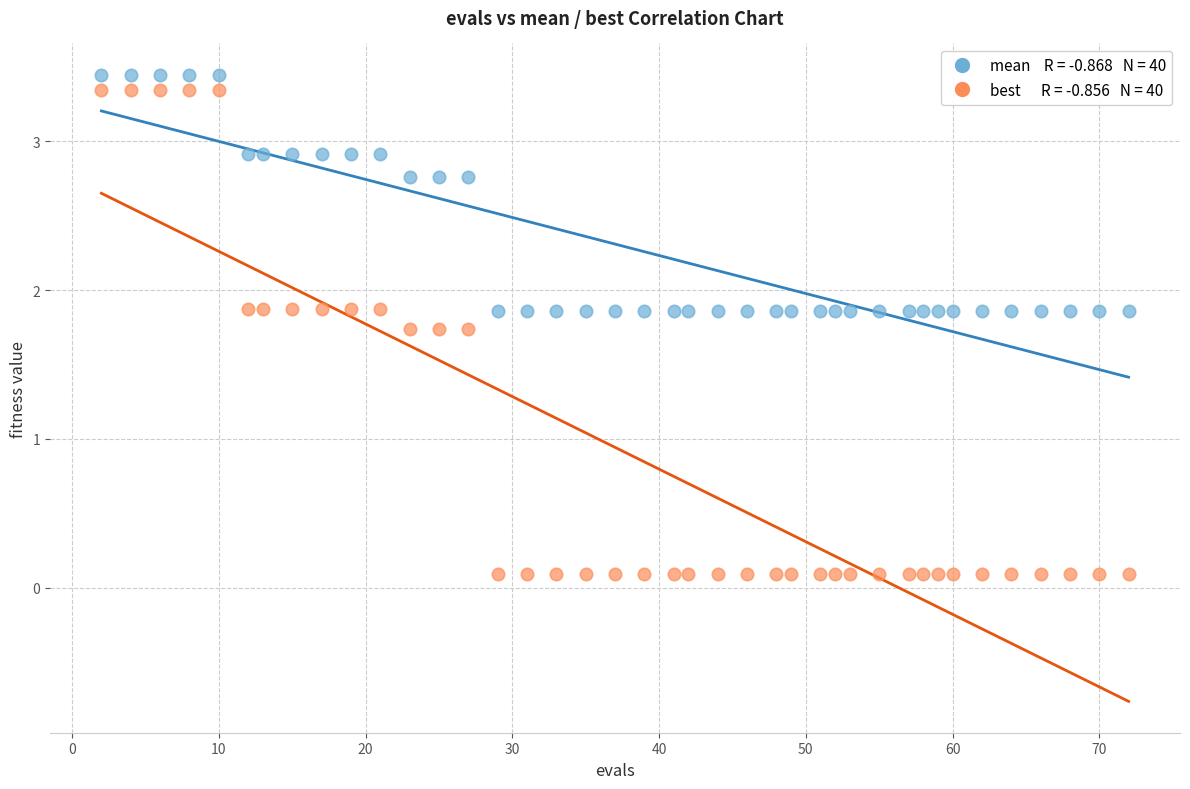

Across all data points, what is the range of Y values (max minus min)?

3.3